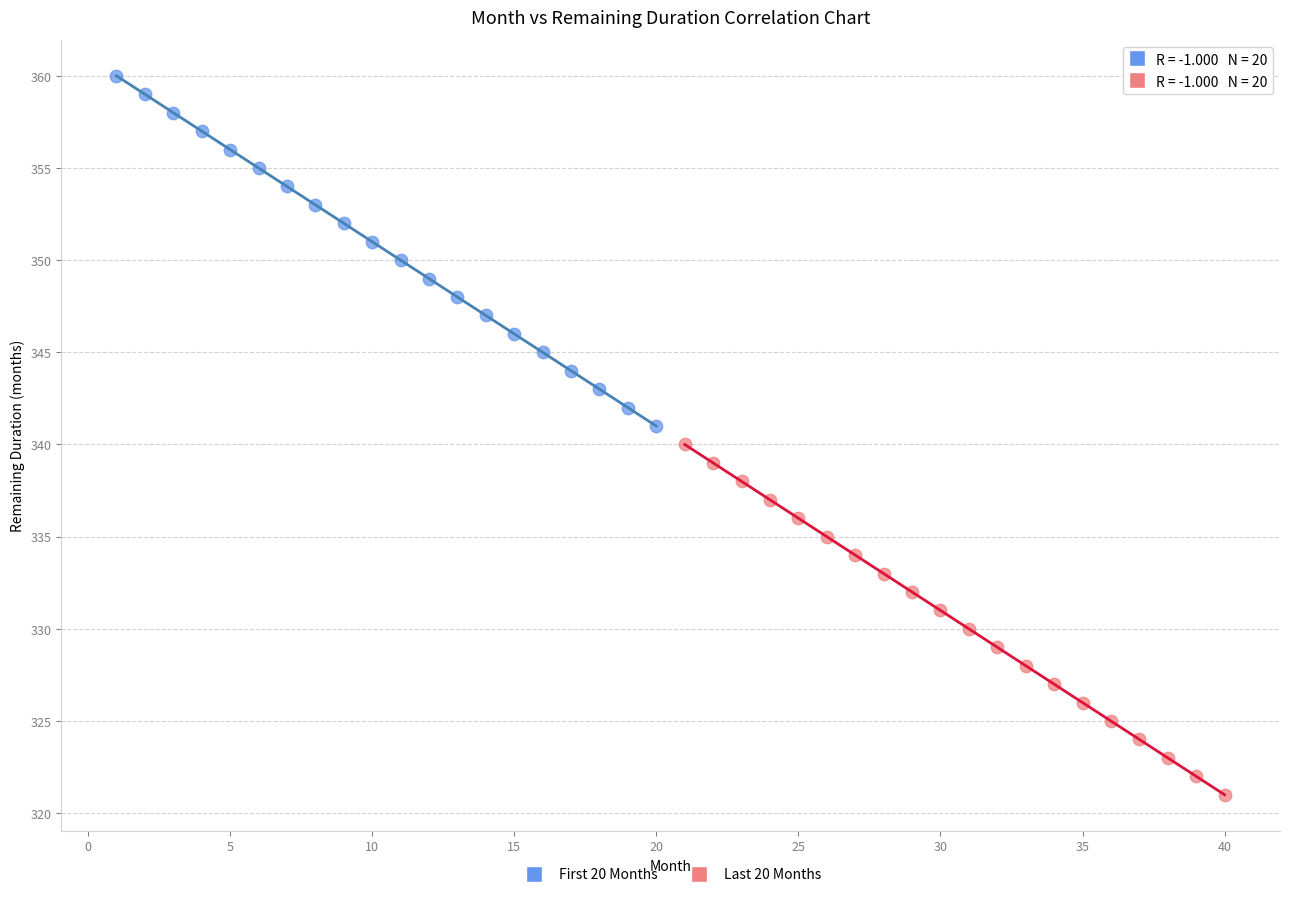

Which series contains the highest Y value?

First 20 Months